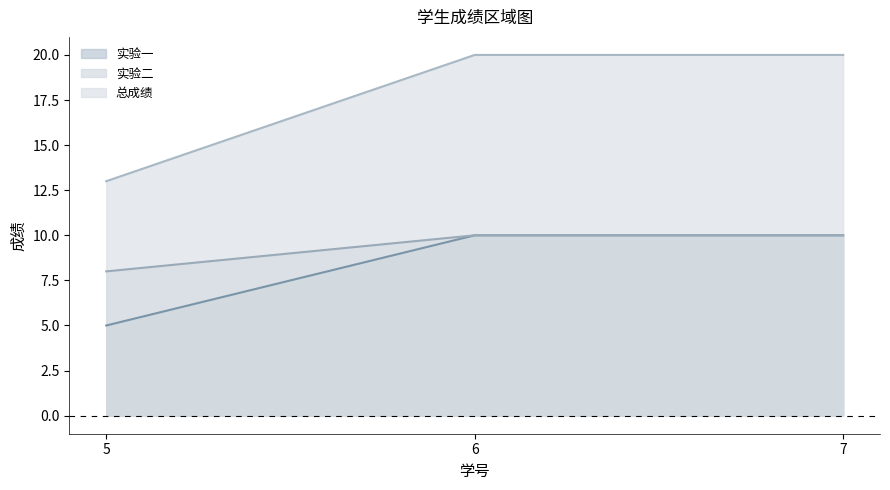

What is the highest value of the 实验二 series?

10